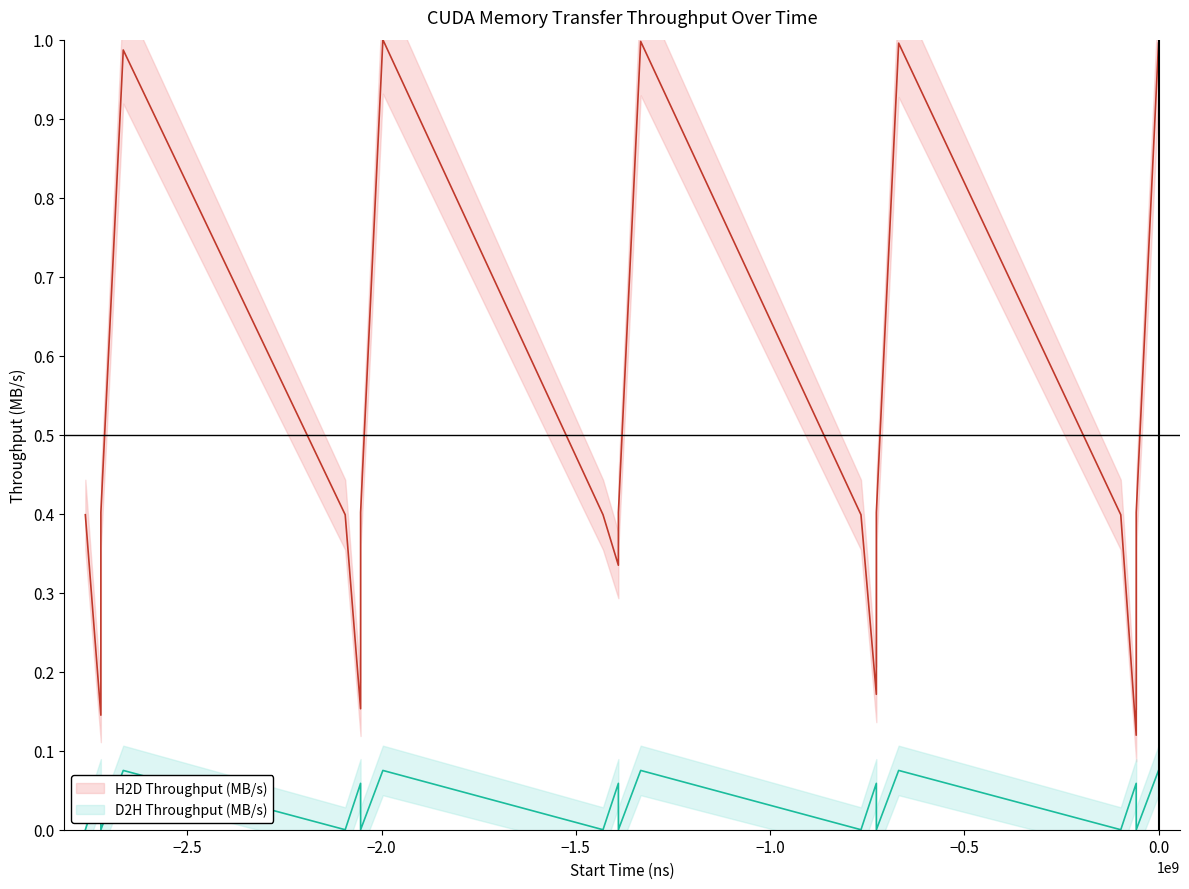

What are all the series names shown in the legend?

H2D Throughput (MB/s), D2H Throughput (MB/s)